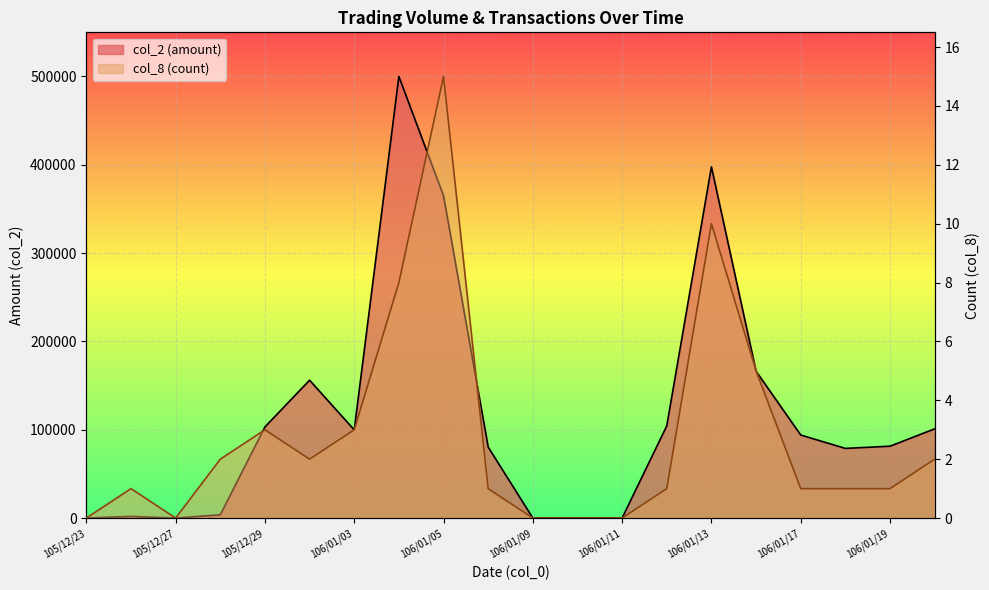

Reading right to left, extract all data points from this chart.

col_2: 106/01/20=100990	106/01/19=81340	106/01/18=78850	106/01/17=94000	106/01/16=166210	106/01/13=397550	106/01/12=104340	106/01/11=0	106/01/10=0	106/01/09=0	106/01/06=80360	106/01/05=364740	106/01/04=499800	106/01/03=99800	105/12/30=156040	105/12/29=103160	105/12/28=3700	105/12/27=0	105/12/26=1860	105/12/23=0
col_8: 106/01/20=2	106/01/19=1	106/01/18=1	106/01/17=1	106/01/16=5	106/01/13=10	106/01/12=1	106/01/11=0	106/01/10=0	106/01/09=0	106/01/06=1	106/01/05=15	106/01/04=8	106/01/03=3	105/12/30=2	105/12/29=3	105/12/28=2	105/12/27=0	105/12/26=1	105/12/23=0